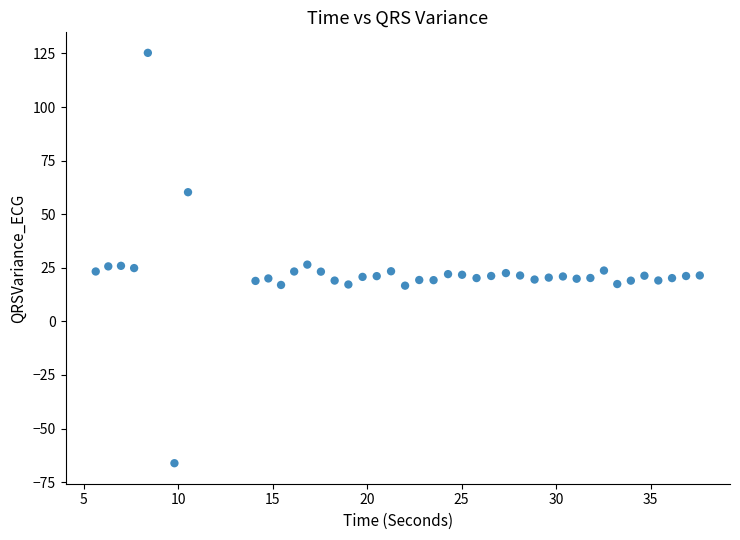

What is the range of Y values (max minus min)?

191.5